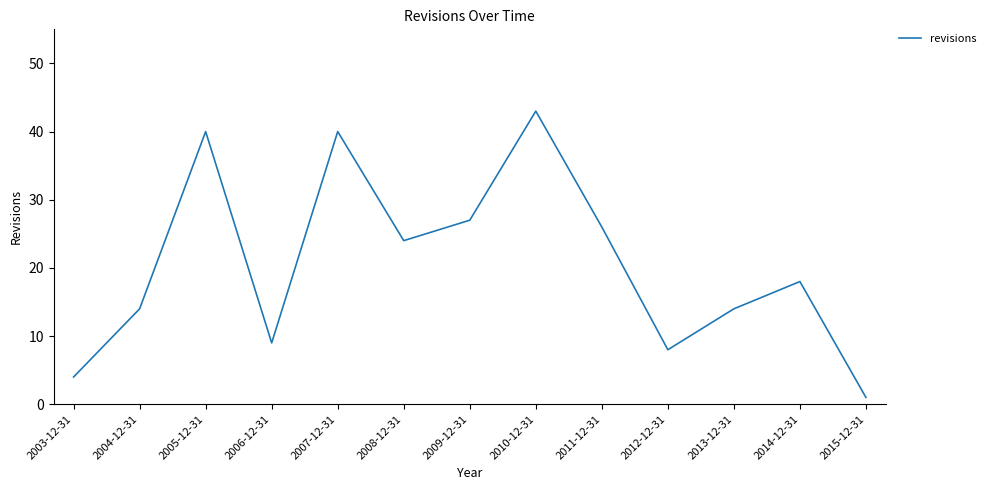

What is the difference between the maximum and minimum values?

42